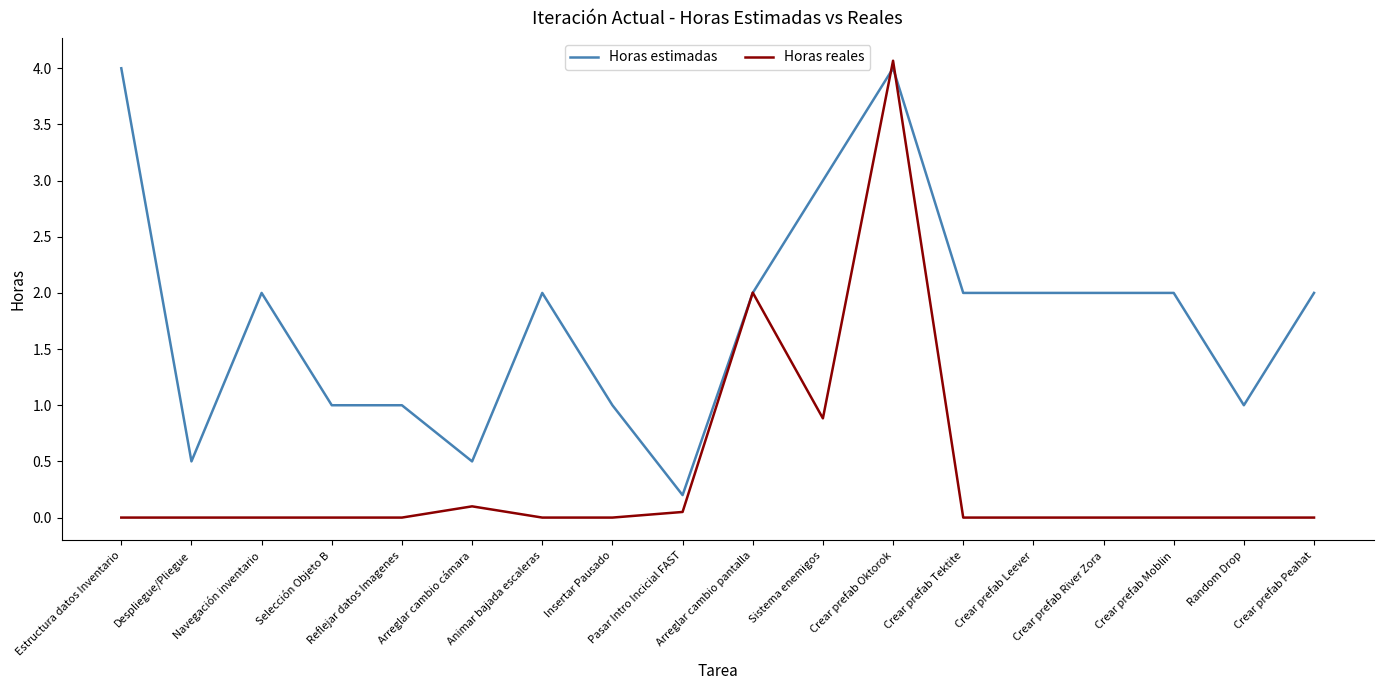

How many lines are shown in the chart?

2